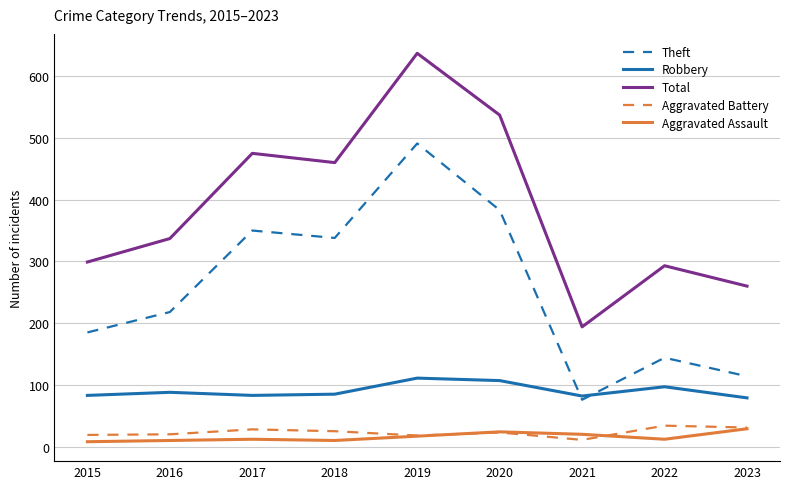

What is the difference between the maximum and minimum values in the Theft series?

415